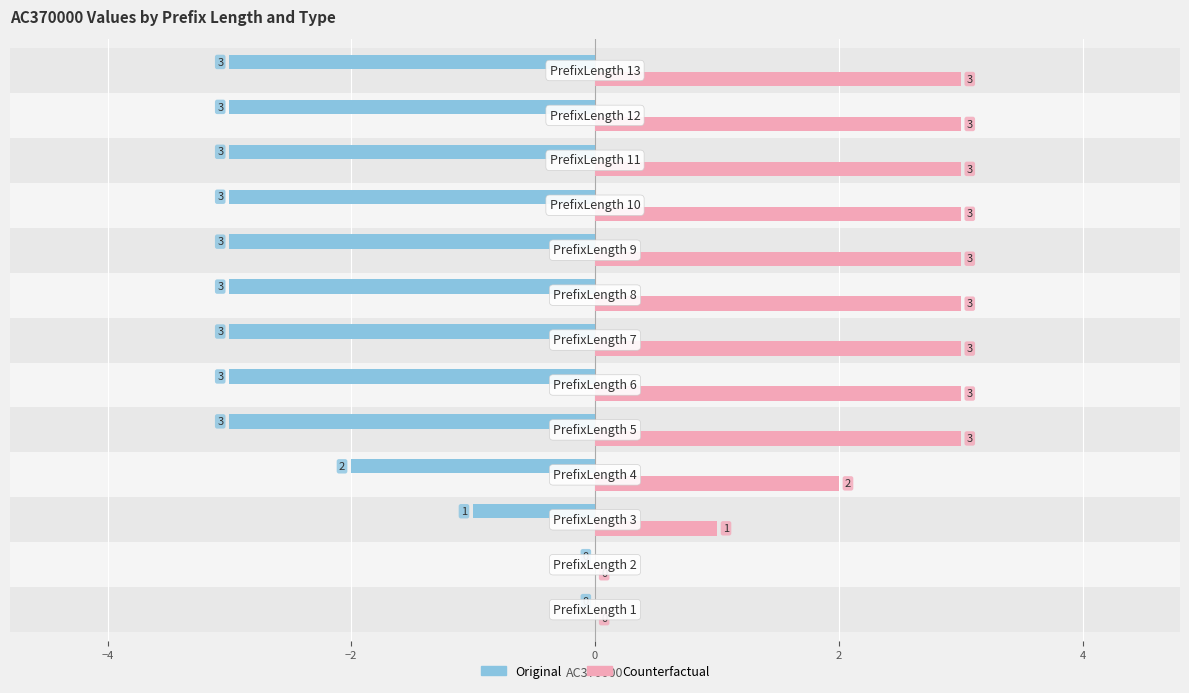

What is the difference between the maximum and minimum values in the Counterfactual series?

3